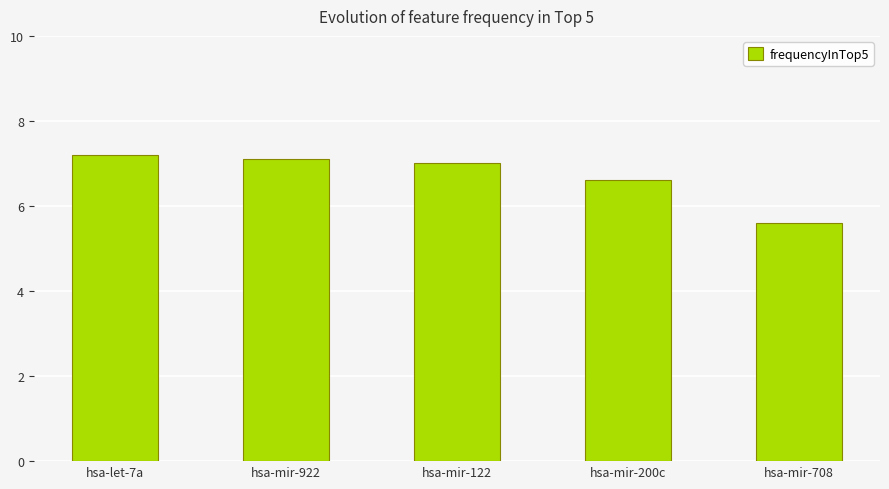

Reading left to right, extract all data points from this chart.

7.2	7.1	7.0	6.6	5.6